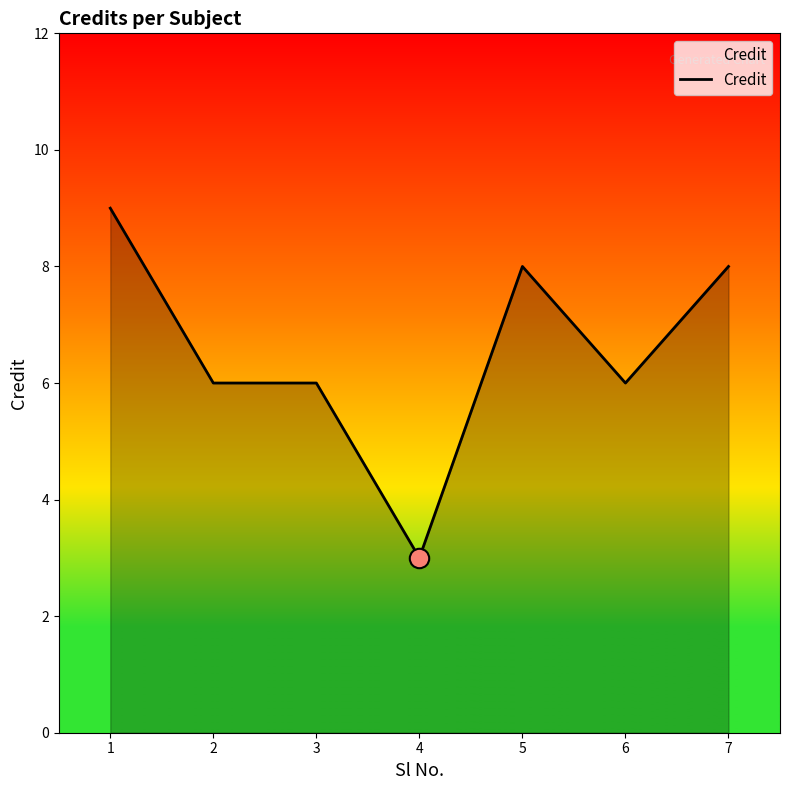

What is the change in value from 4 to 7?

+5